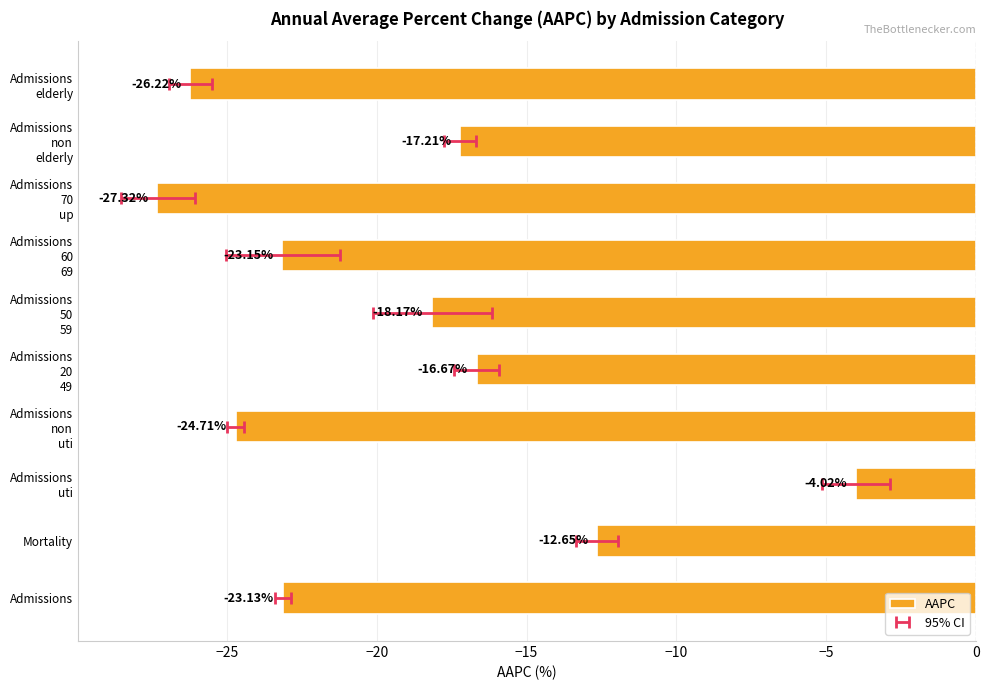

How many bars are there in total?

10